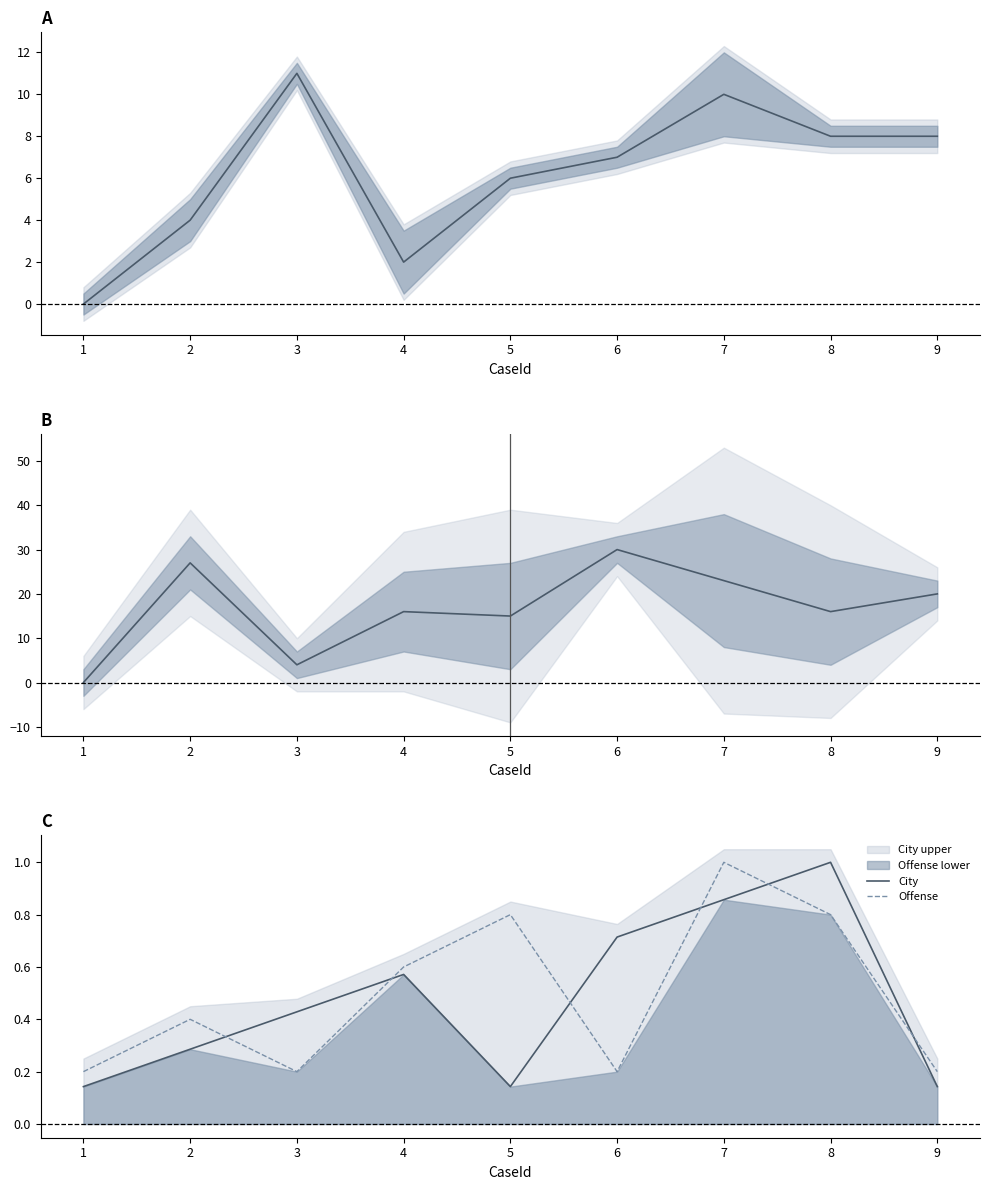

How many intersections are there between City and RegisteredDate?

1